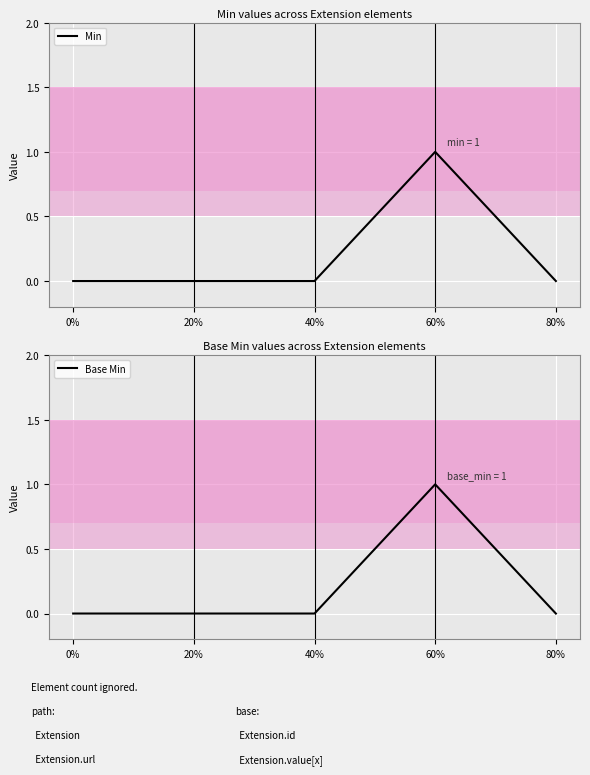

What is the label of the 5th point from the left?

80%